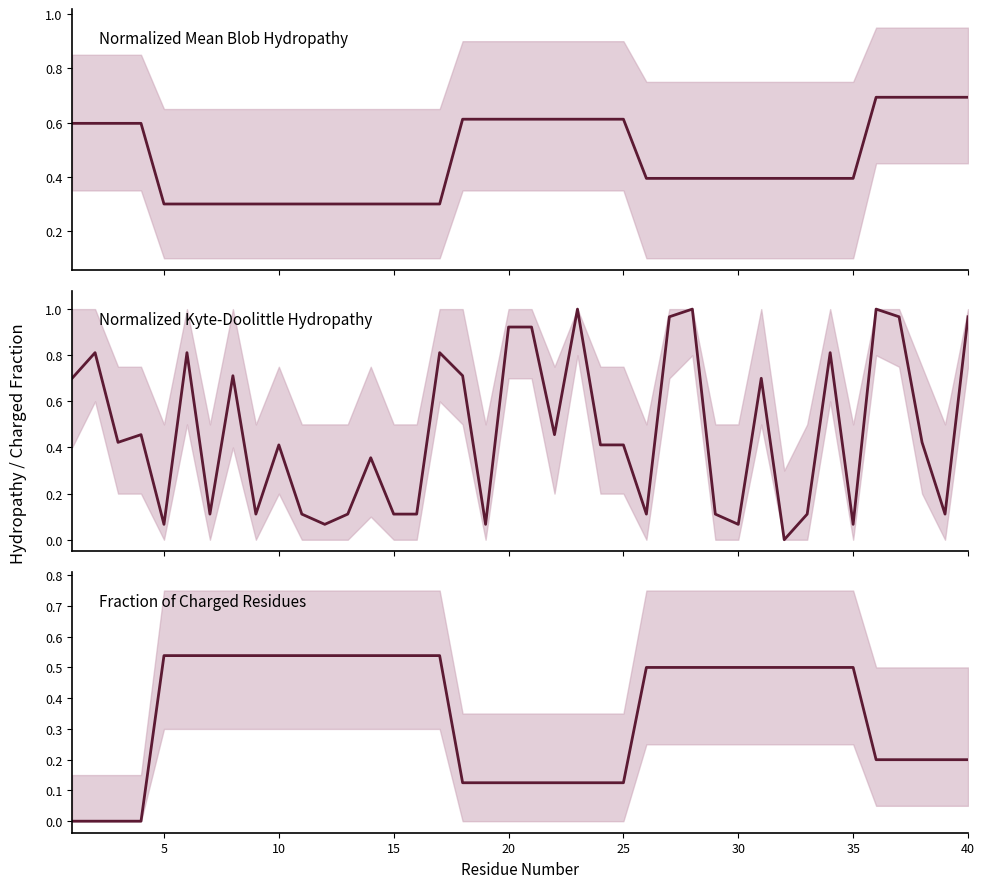

What is the maximum value shown in the chart?

1.0